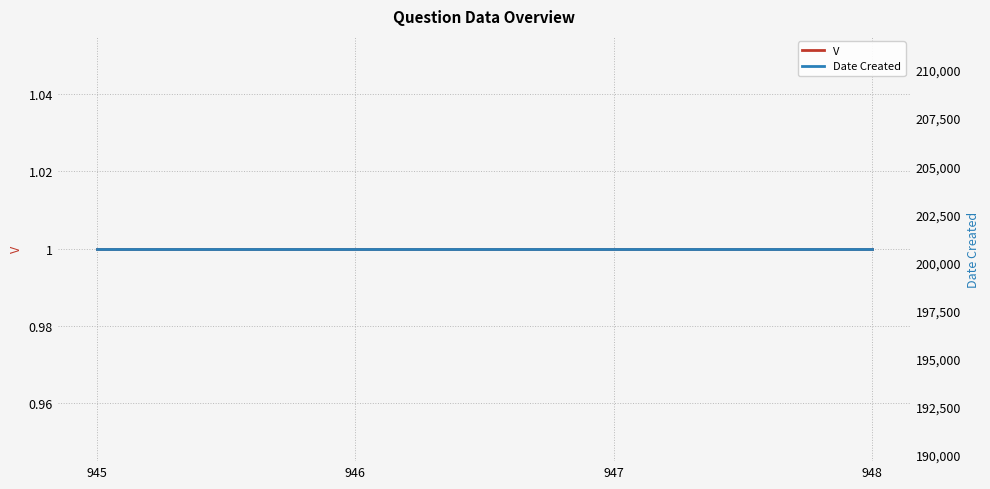

The value of Date Created at 945 is 200728. True or false?

True